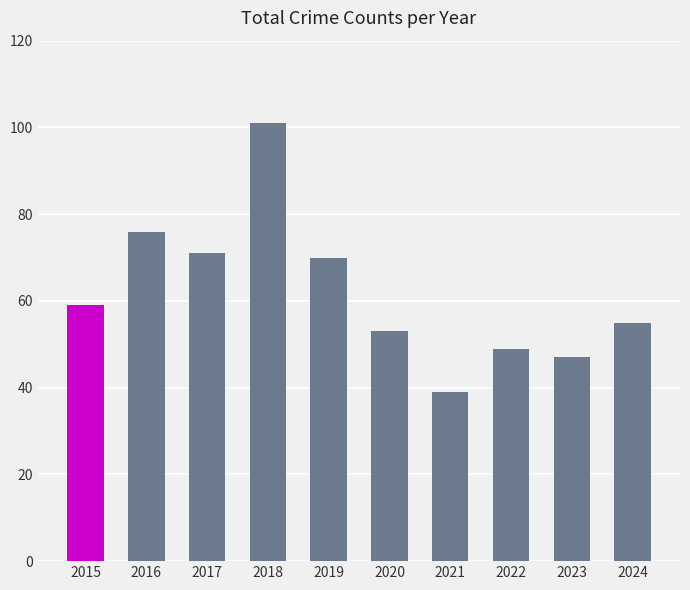

Read the value at 2016.

76